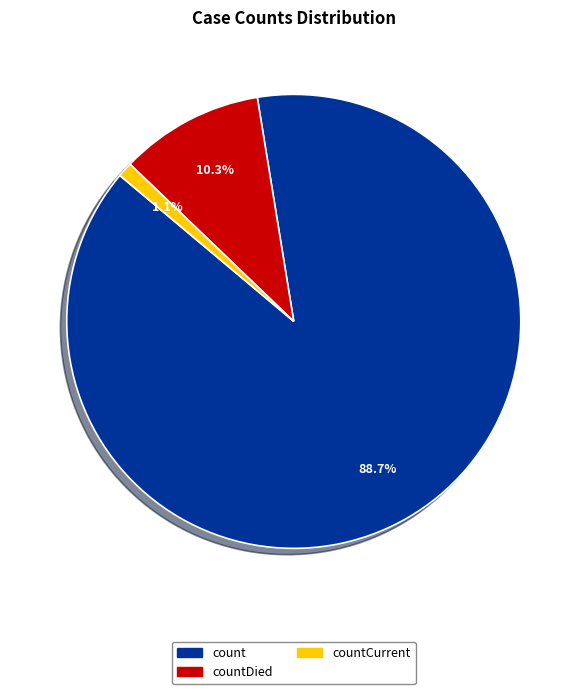

How much of the chart is everything except countCurrent?

98.9%